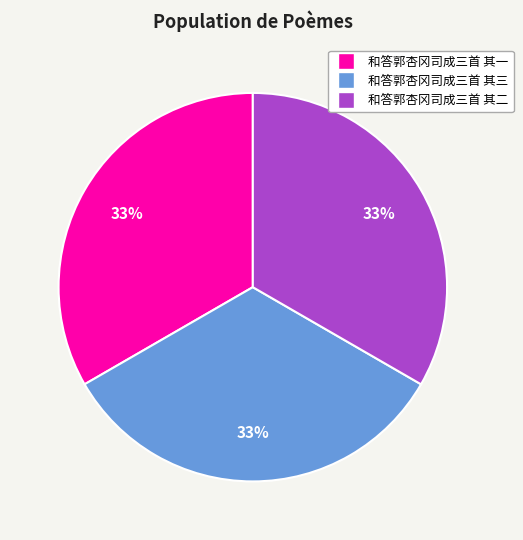

Approximately how many times larger is the value at 和答郭杏冈司成三首 其二 compared to 和答郭杏冈司成三首 其三?

1.0